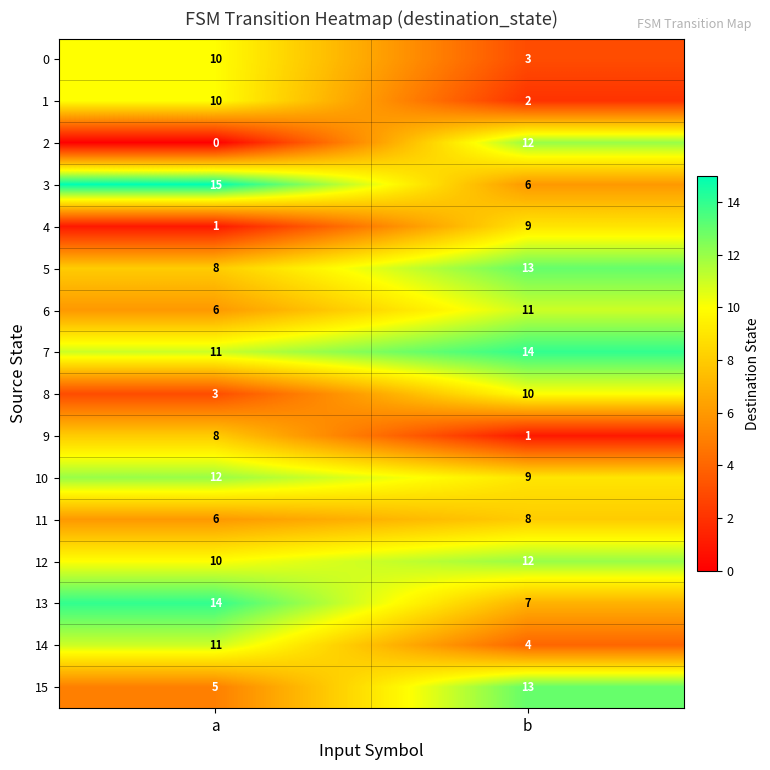

What is the sum of the 7 values at b and a?

25